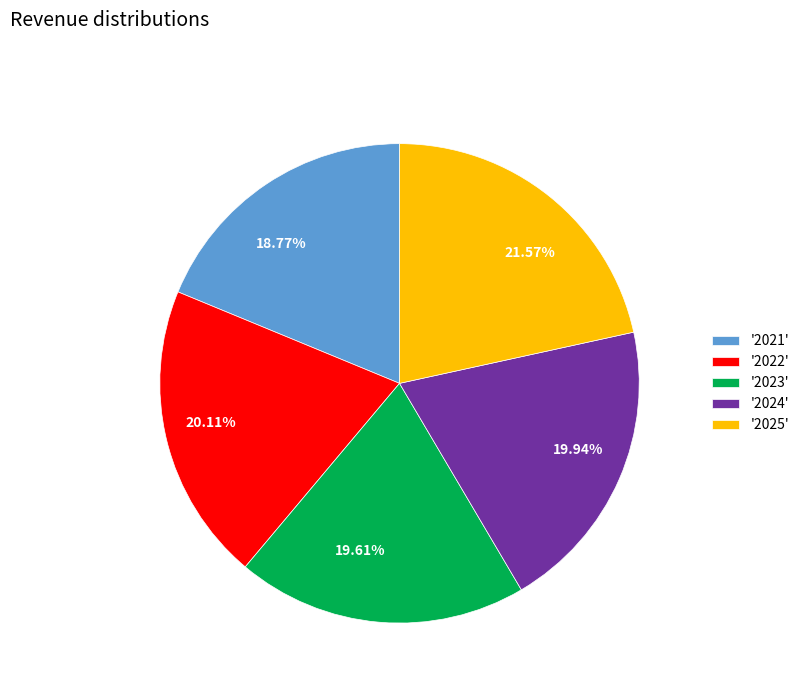

Approximately how many times larger is the value at 19.94% compared to 19.61%?

1.0